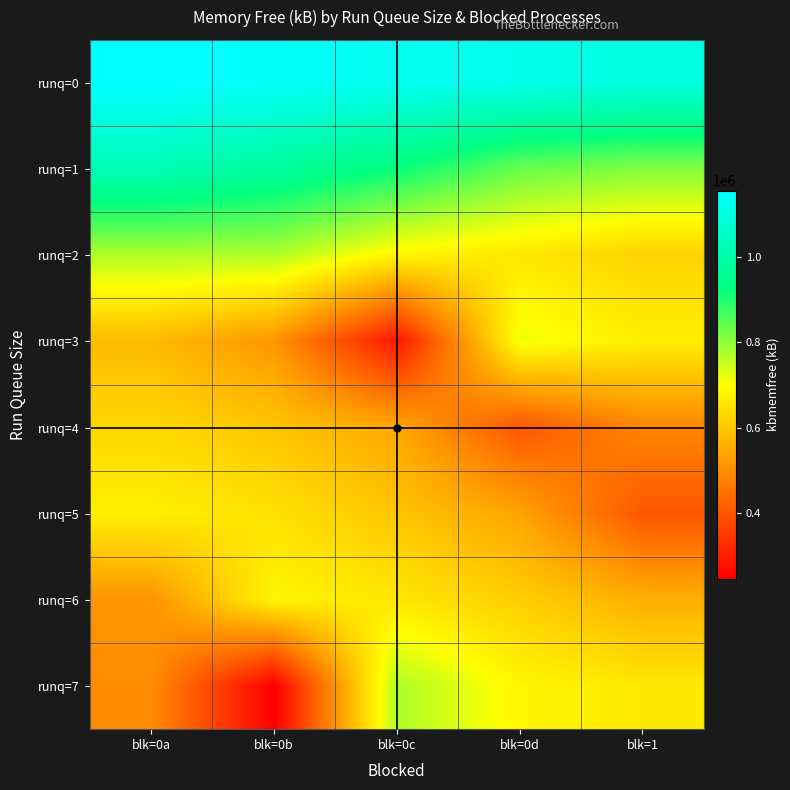

Rank the series by their maximum value, from lowest to highest.

runq=4, runq=5, runq=6, runq=3, runq=2, runq=7, runq=1, runq=0